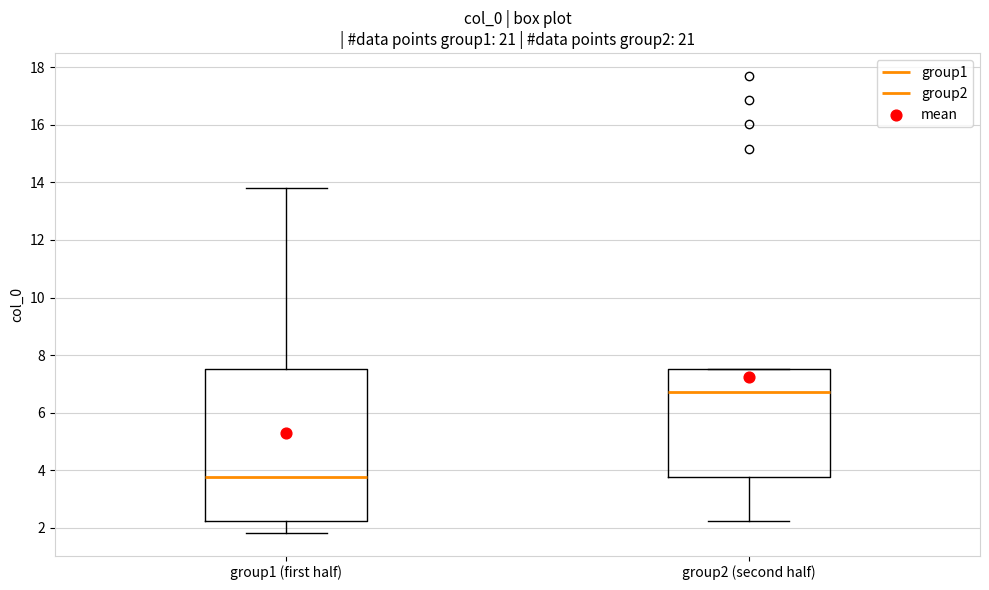

Where does the lower whisker of the box for group1 (first half) end on the y-axis? The values are not printed on the chart, so give them approximately, as read against the axis.

1.8